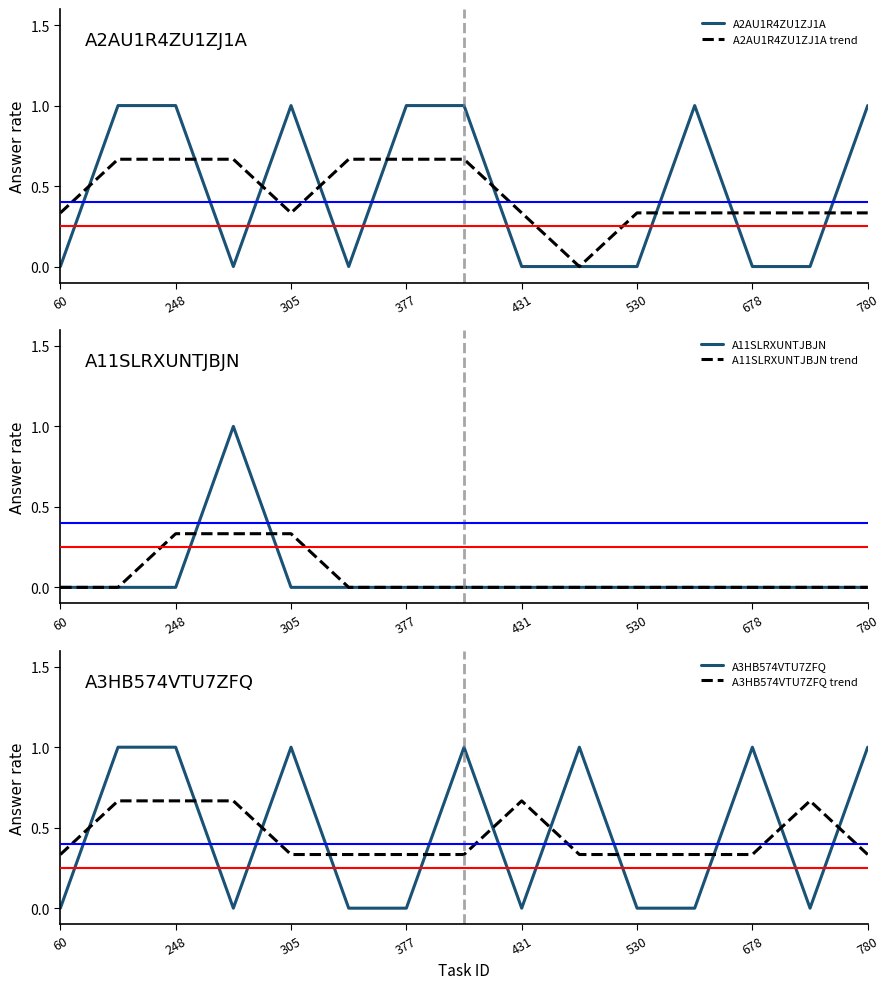

How many intersections are there between A2AU1R4ZU1ZJ1A and A11SLRXUNTJBJN trend?

2